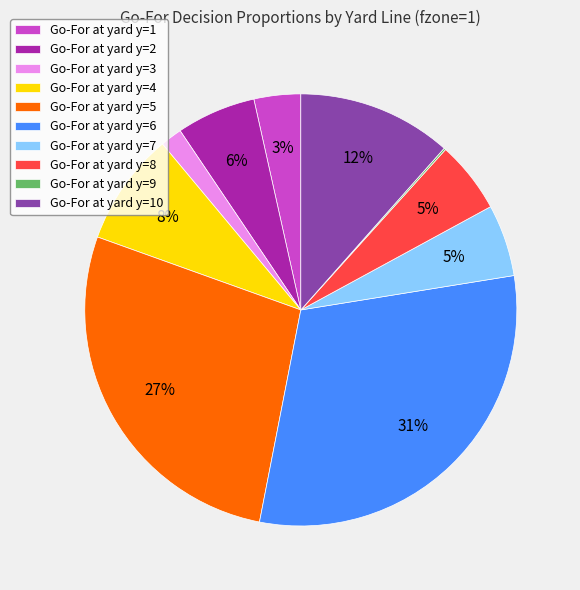

Does Go-For at yard y=7 represent more than half of the total?

No